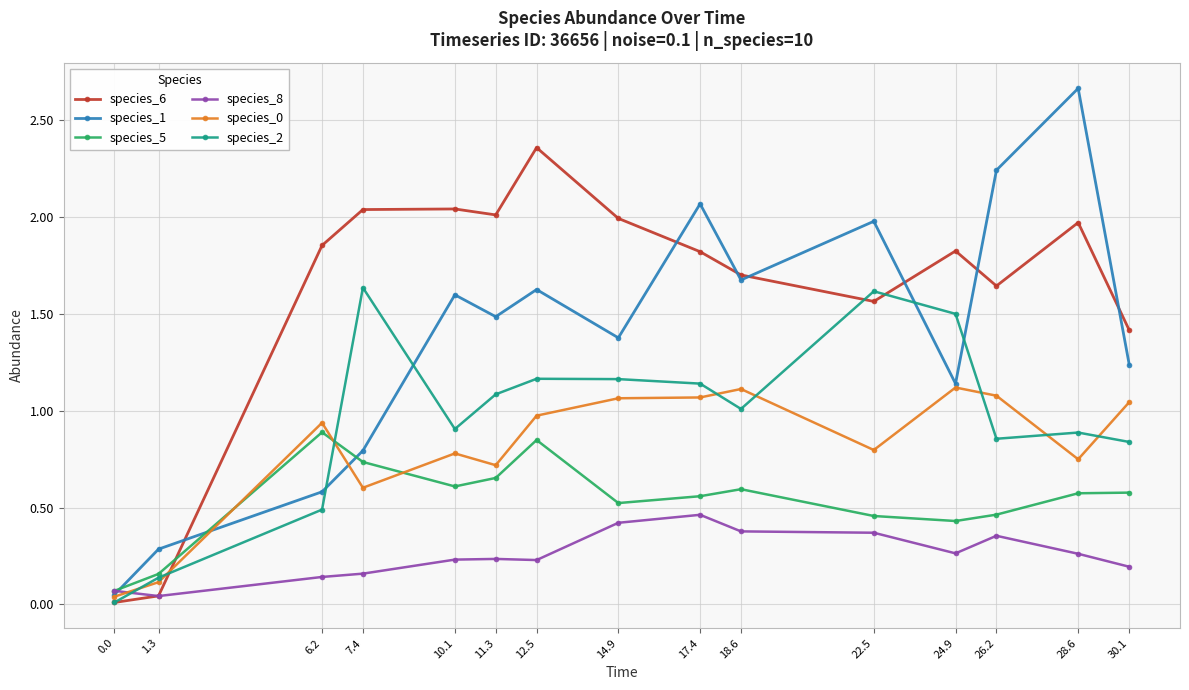

The species_2 series shows 0.8 at 30.1. True or false?

True